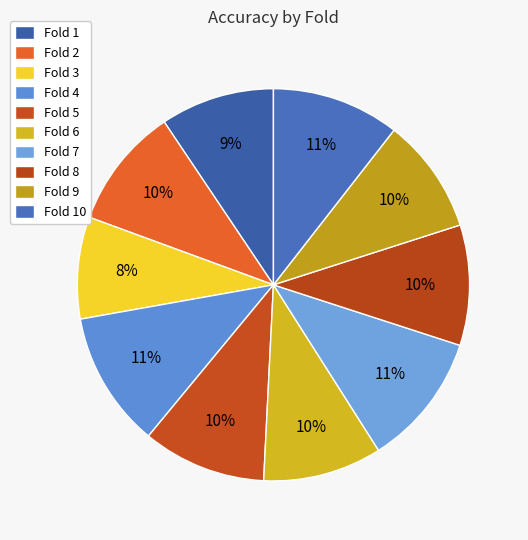

To the nearest percent, what is the difference between the Fold 5 and Fold 3 slice percentages?

2%